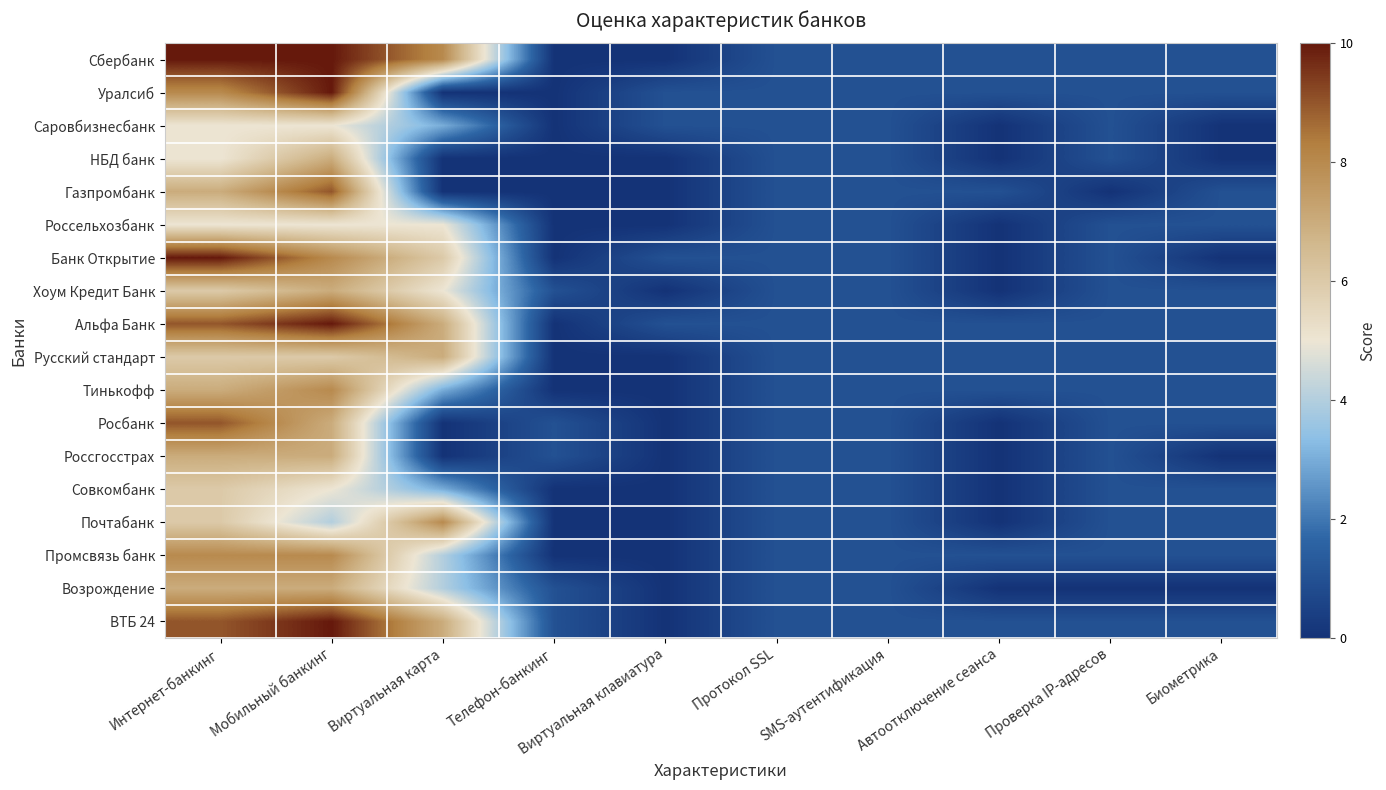

Rank the series at Интернет-банкинг from lowest to highest value.

Саровбизнесбанк, НБД банк, Россельхозбанк, Хоум Кредит Банк, Русский стандарт, Совкомбанк, Почтабанк, Газпромбанк, Тинькофф, Россгосстрах, Возрождение, Уралсиб, Промсвязь банк, Альфа Банк, Росбанк, ВТБ 24, Сбербанк, Банк Открытие